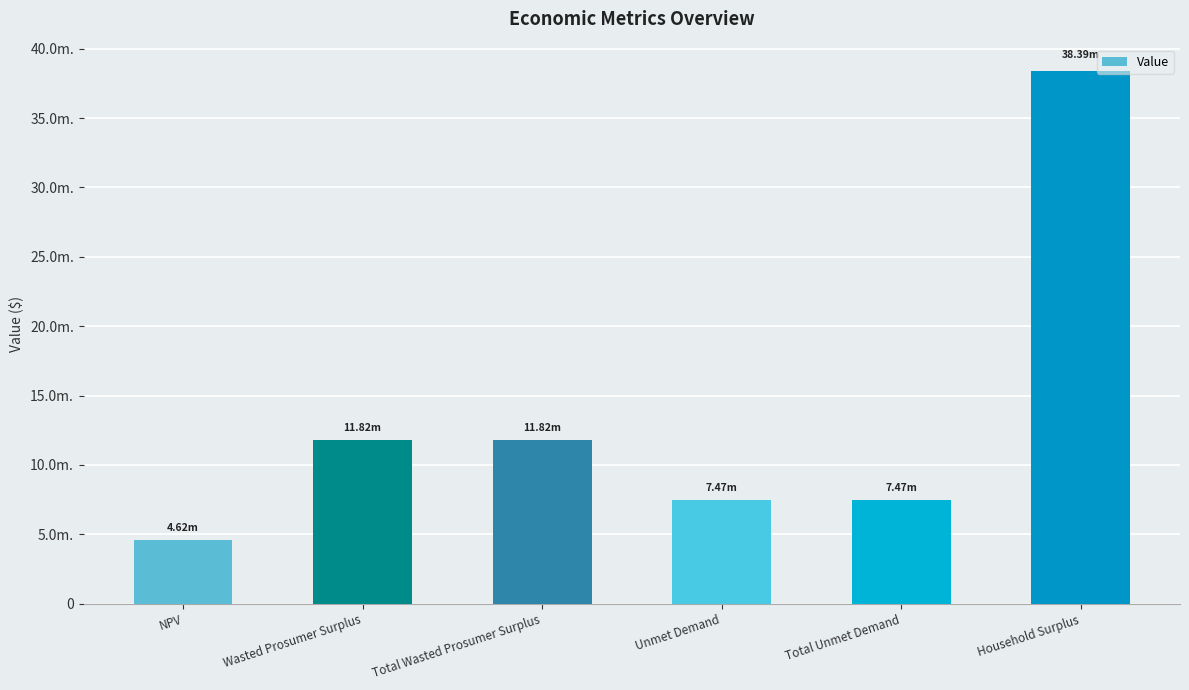

Does the chart contain stacked bars?

No